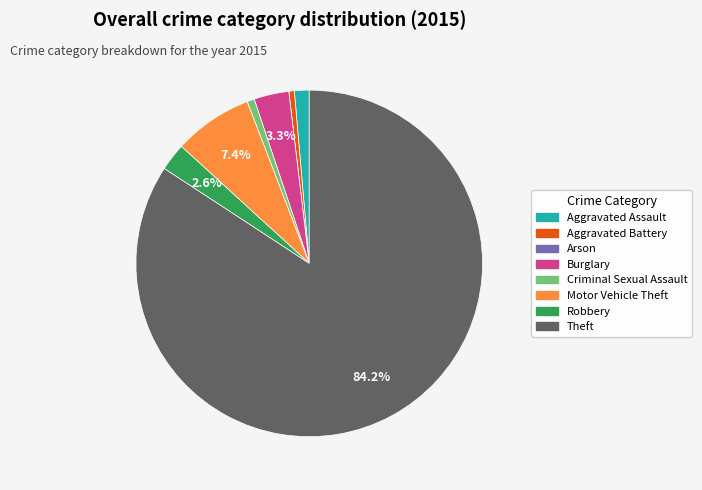

What is the largest slice in the pie chart?

Theft